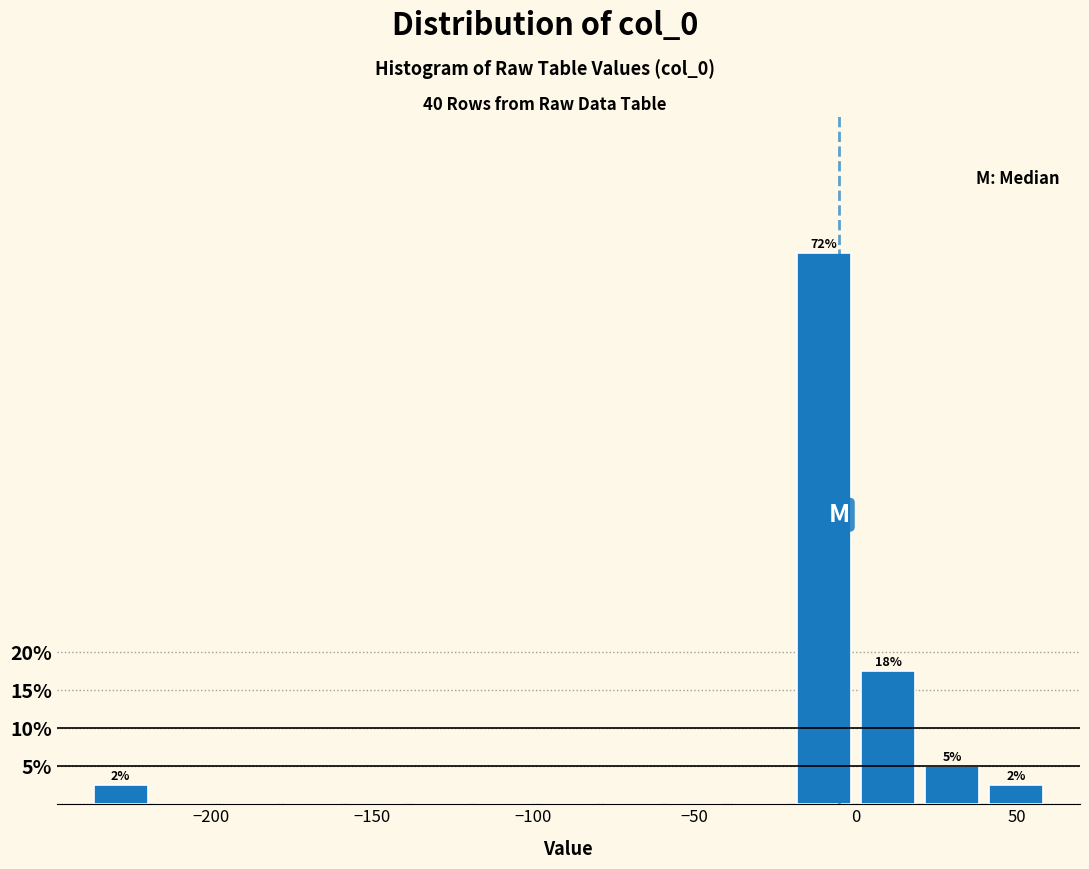

Read against the x-axis, roughly where is the centre of the tallest bar?

-10